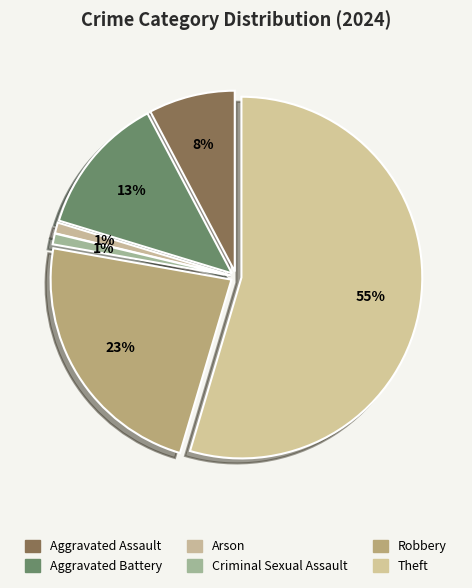

To the nearest percent, what percentage of the pie is Robbery?

23%